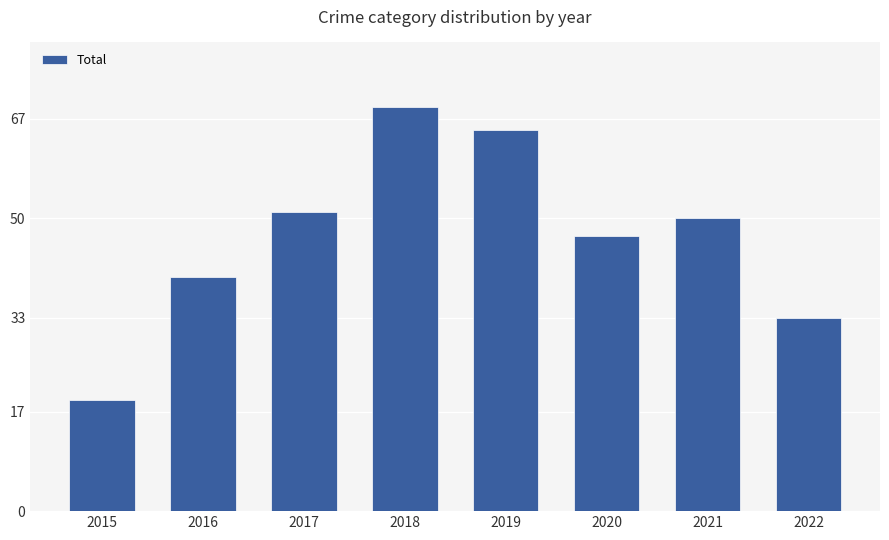

Which label corresponds to the smallest value in the chart?

2015